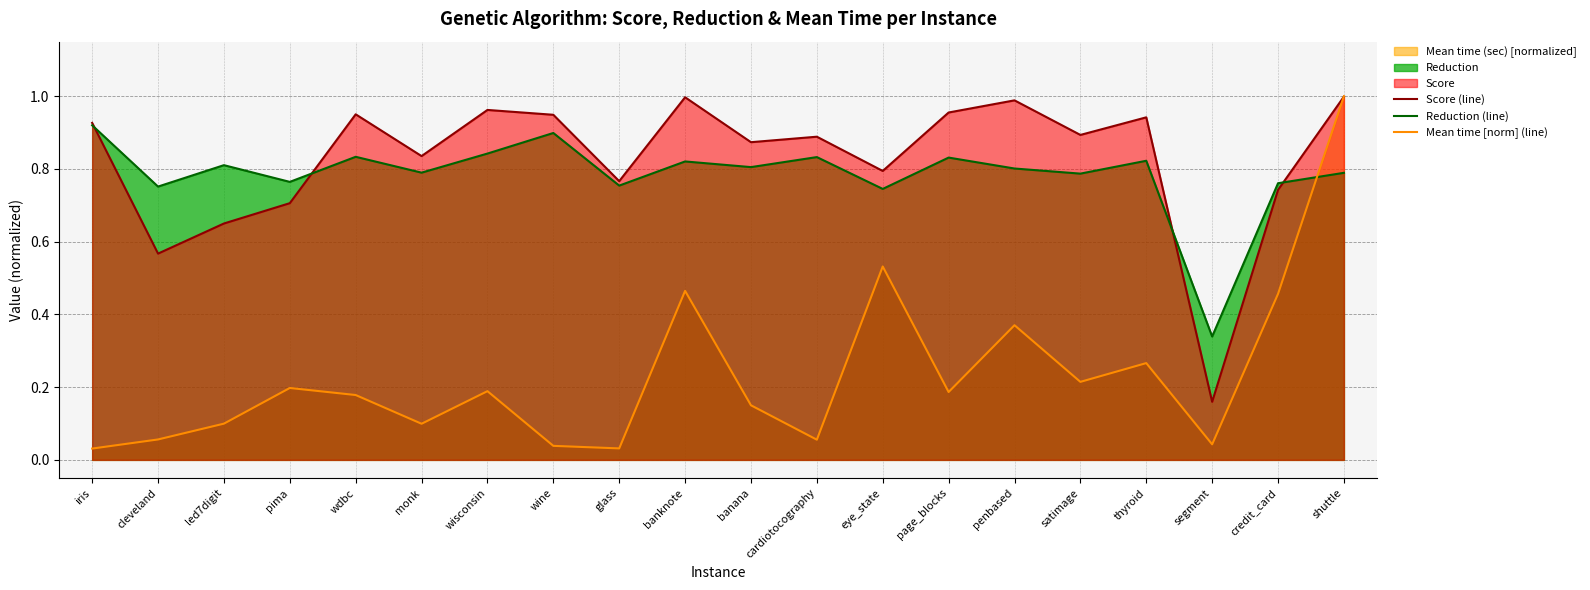

How many lines are shown in the chart?

3